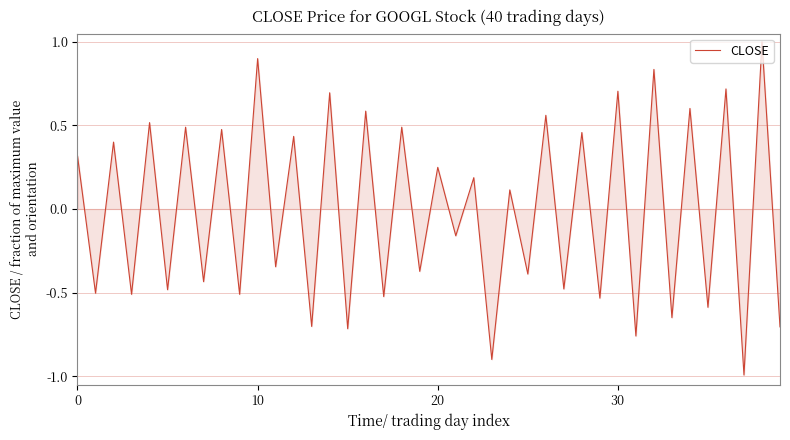

What is the smallest value displayed?

-1.0